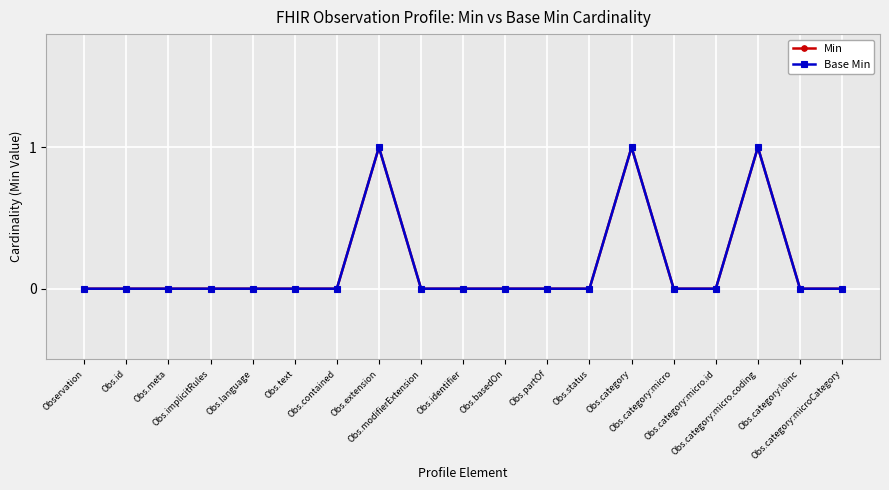

What is the label of the 13th point from the right?

Obs.contained